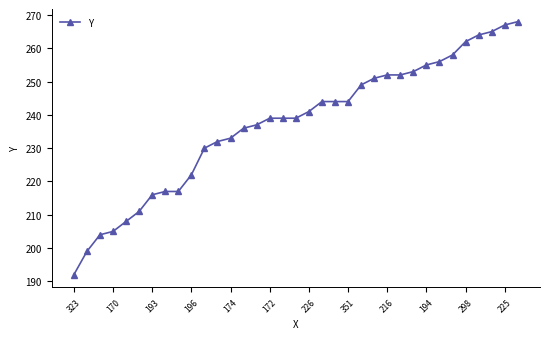

What is the difference between the second highest and second lowest values?

68